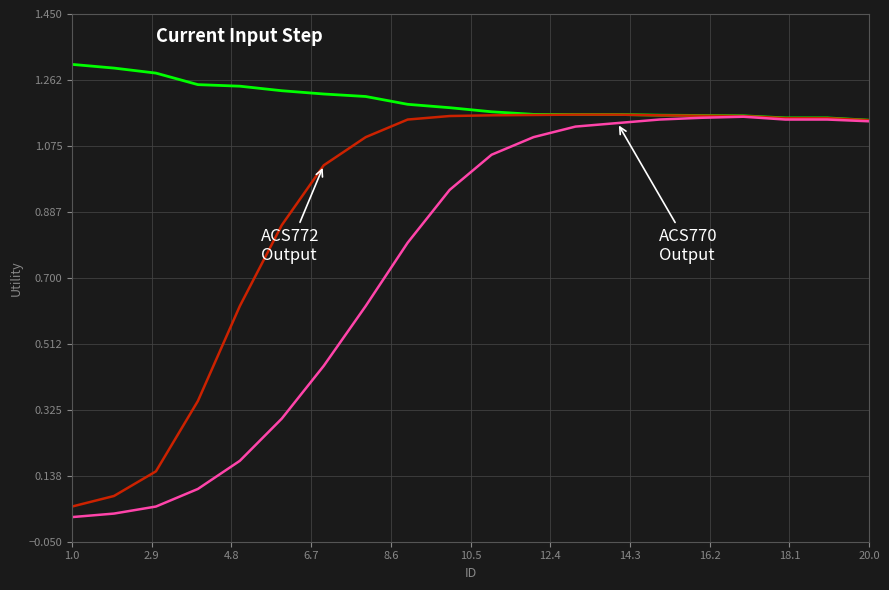

How many lines are shown in the chart?

3